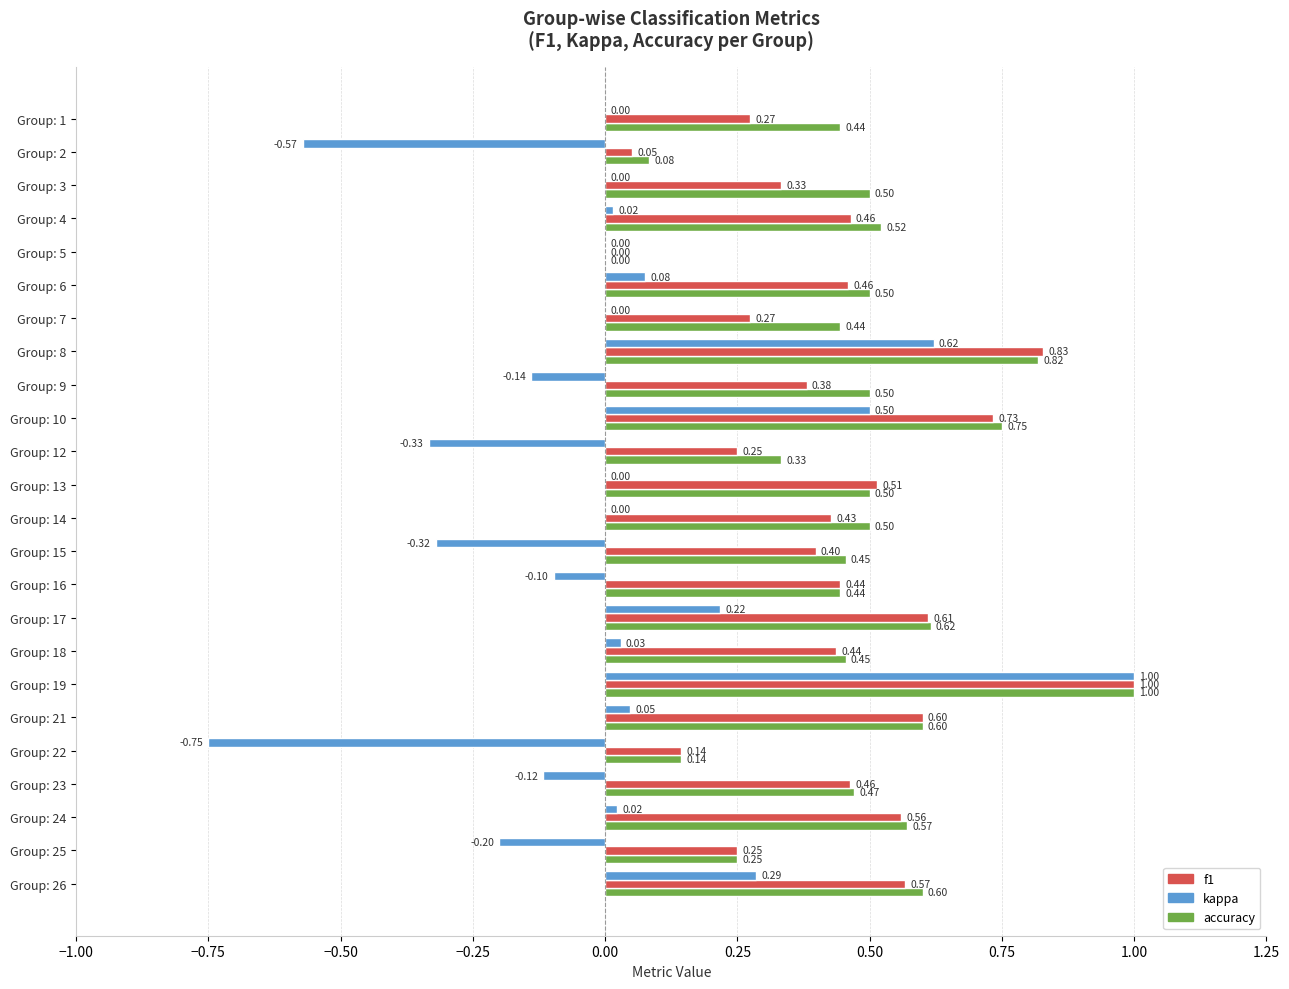

Which series changed the most between Group: 18 and Group: 21?

f1